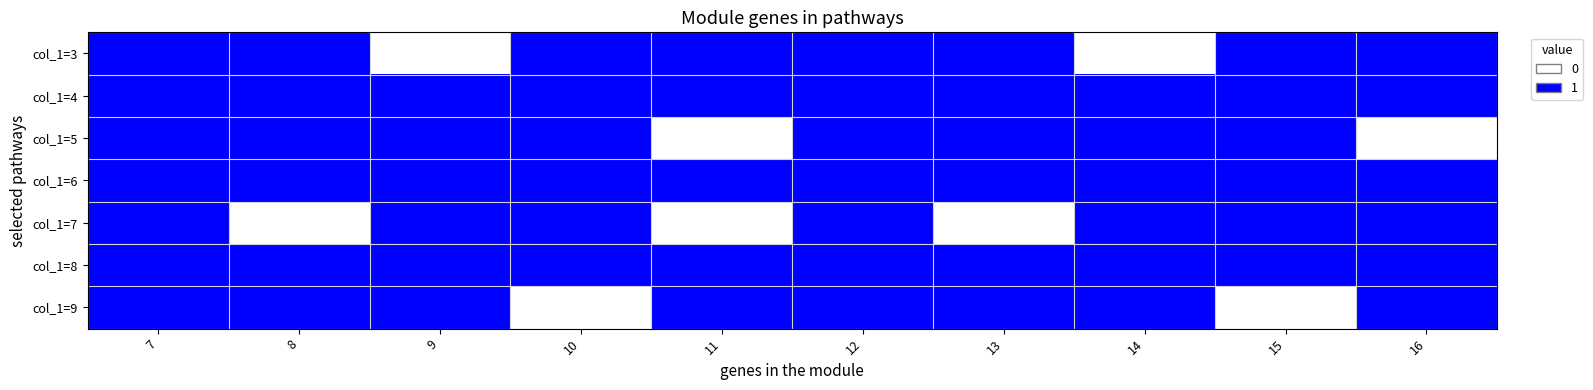

At which category is the sum across all series the highest?

7